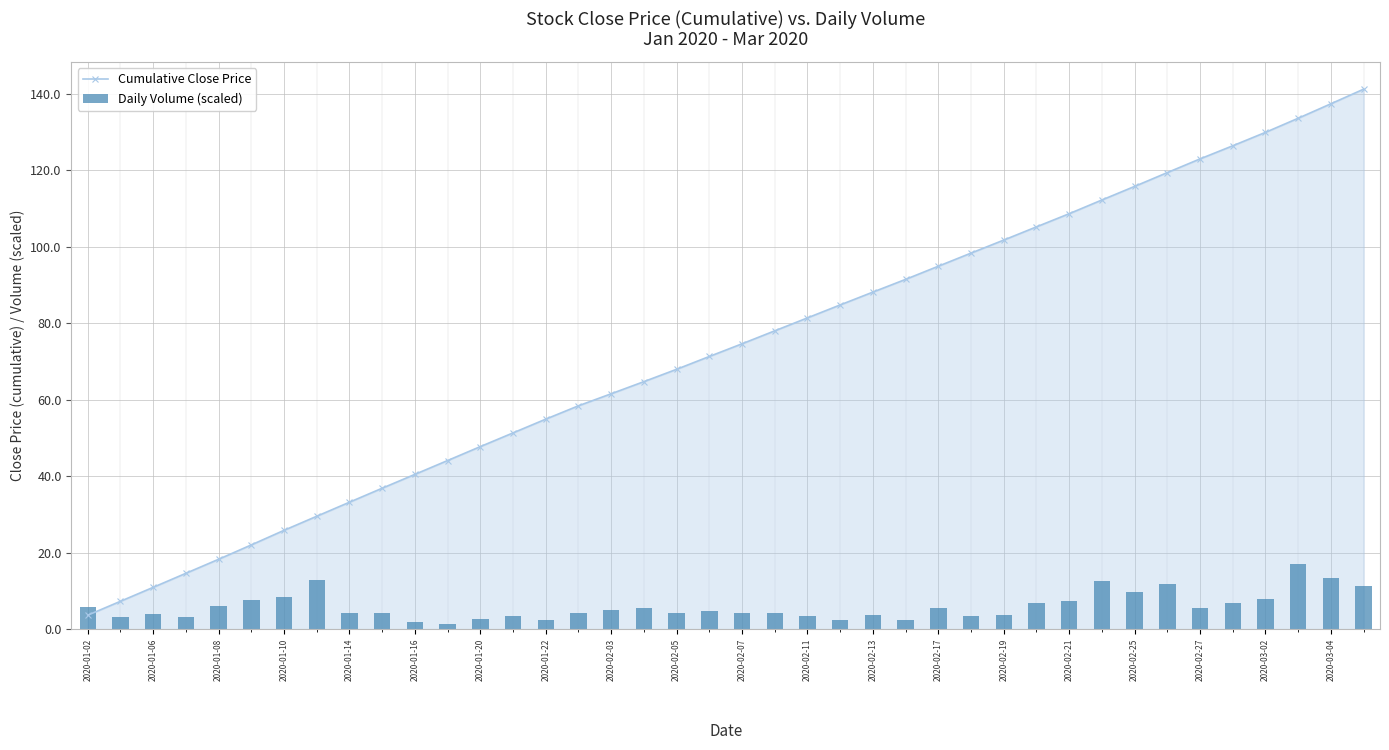

At which category is the sum across all series the highest?

39